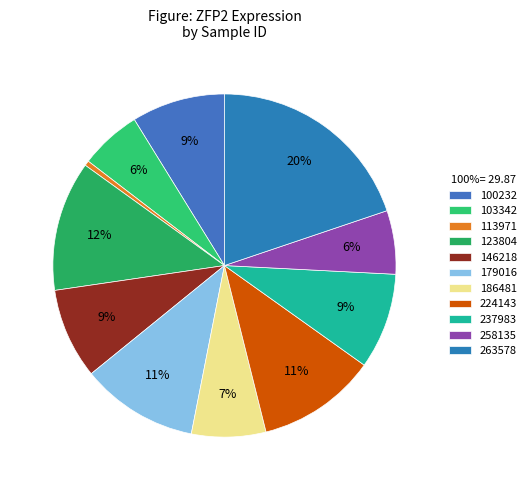

How many segments does this pie chart have?

11